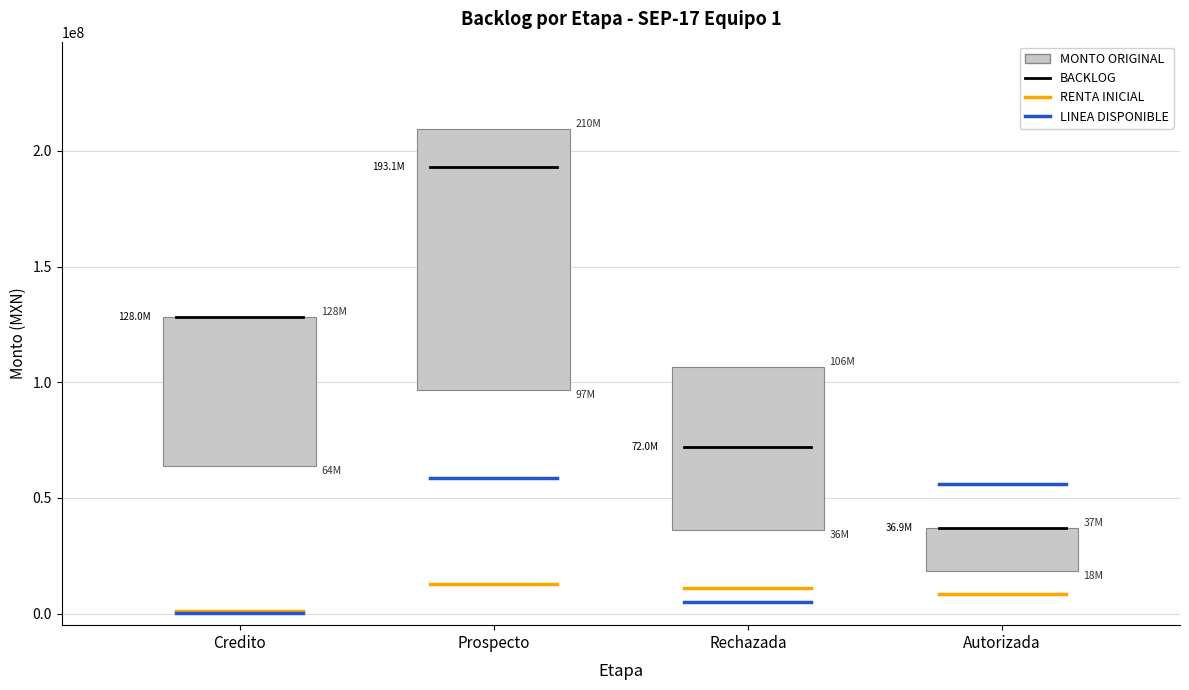

What is the lowest value of the RENTA INICIAL series?

1300000